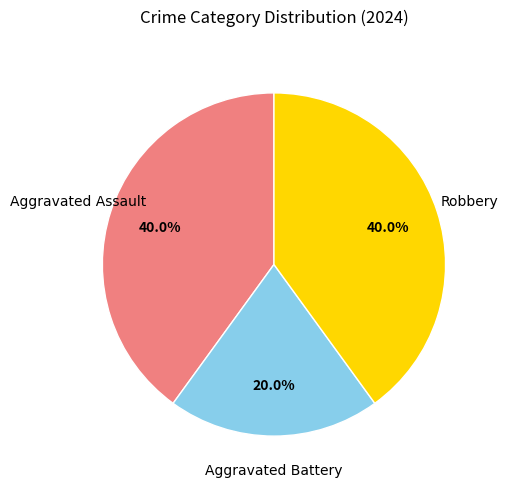

Which slice is the smallest?

Aggravated Battery